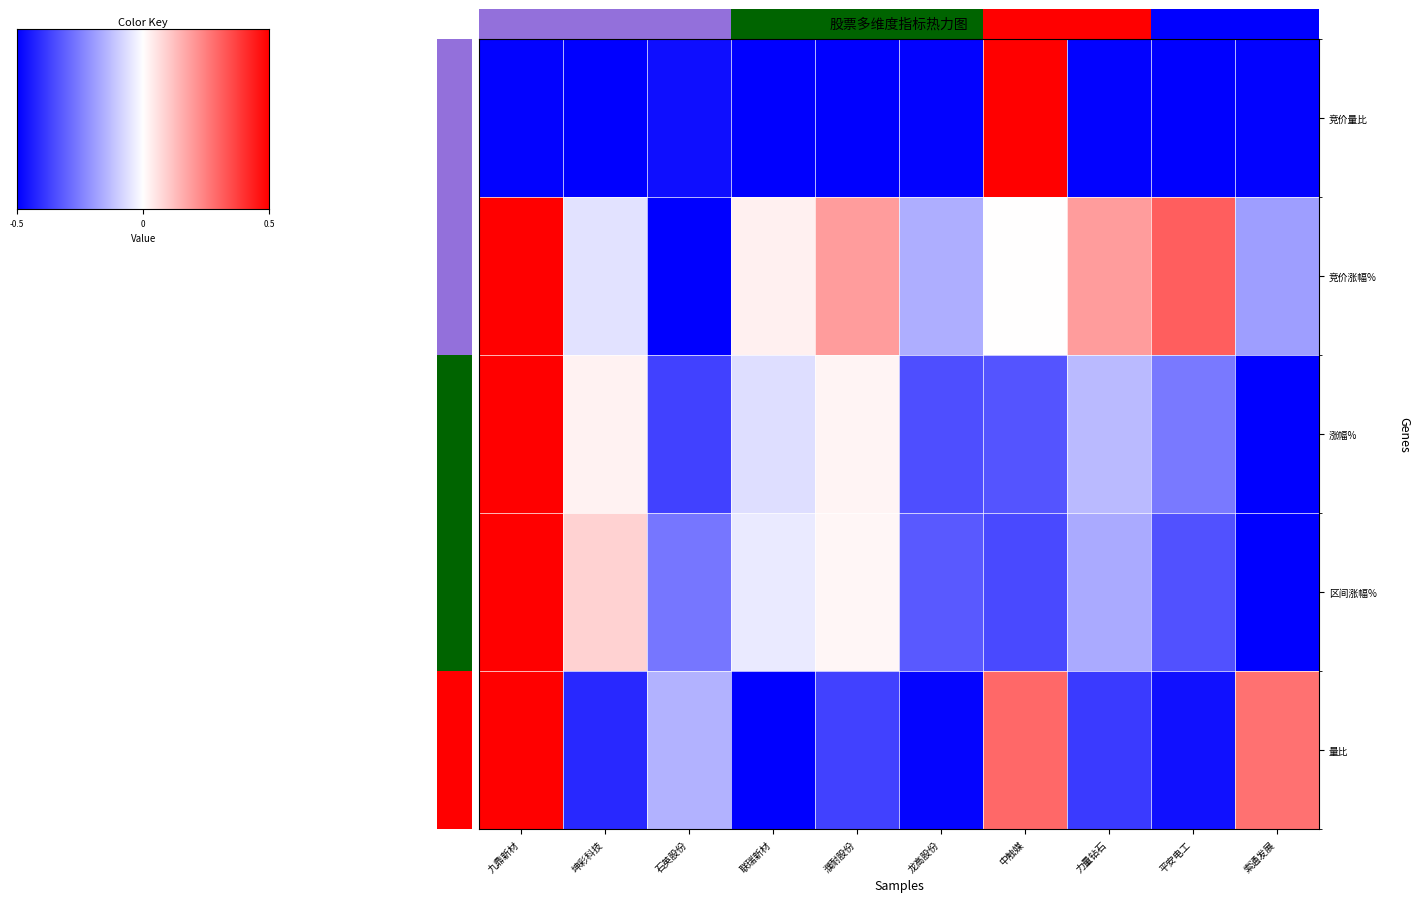

How many values in the 竞价量比 series exceed 0?

1